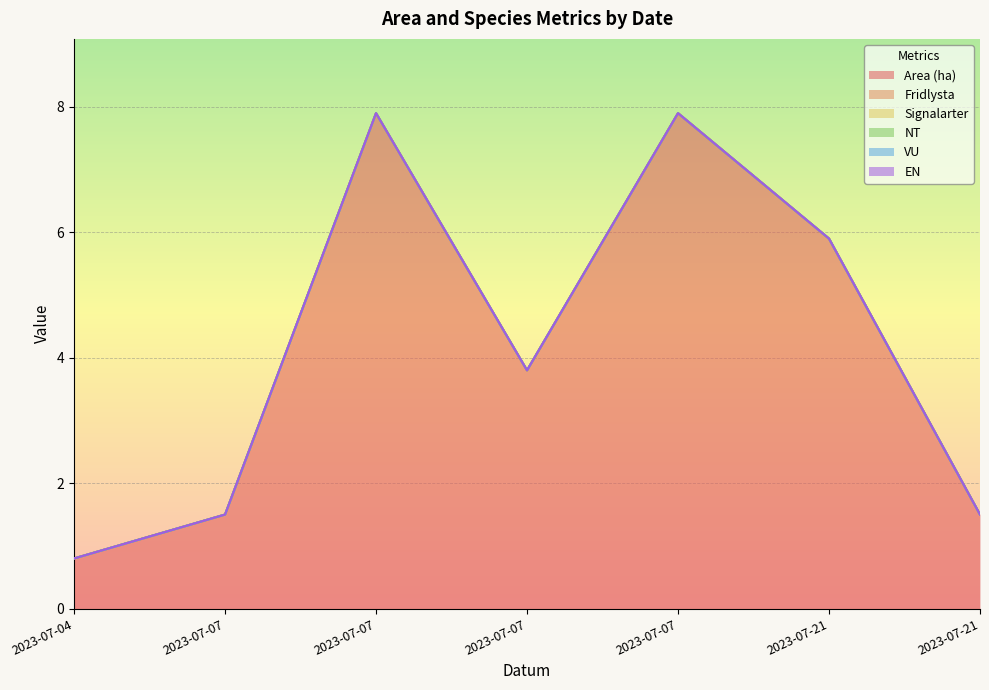

Is the value of Area (ha) at 2023-07-21 greater than the value of Signalarter at 2023-07-04?

Yes